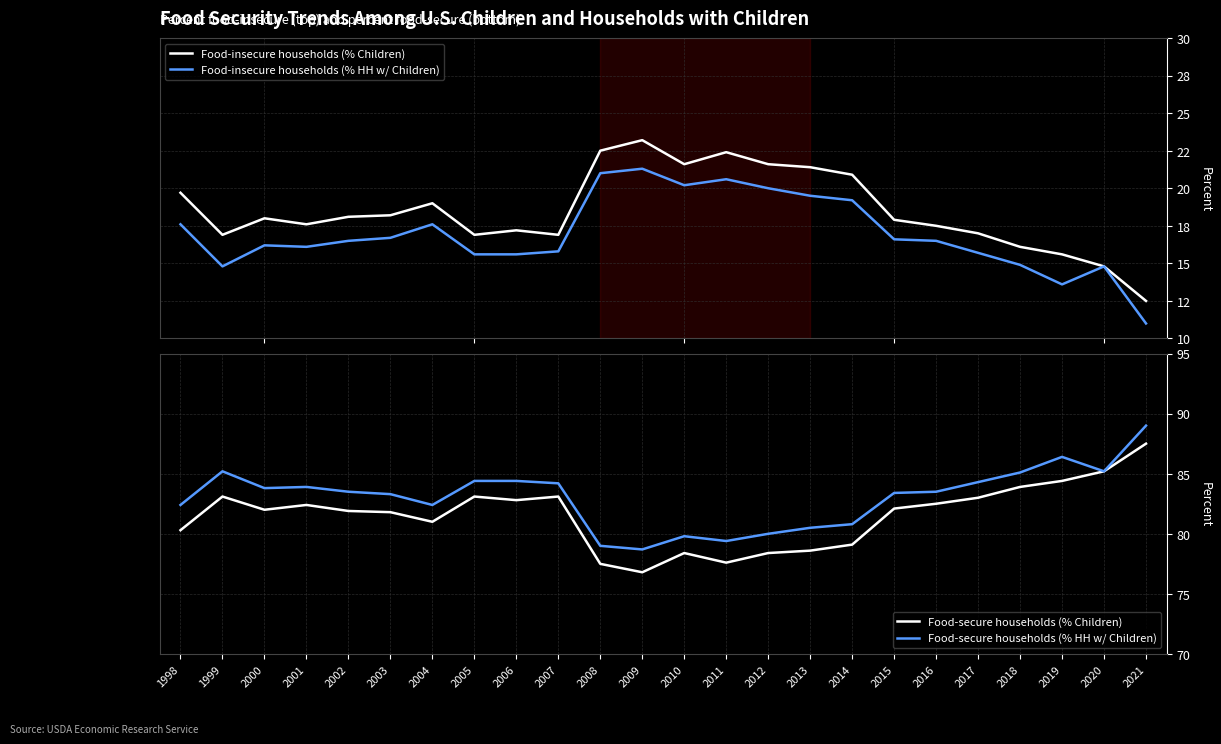

Is this an area chart (filled region under the line)?

No